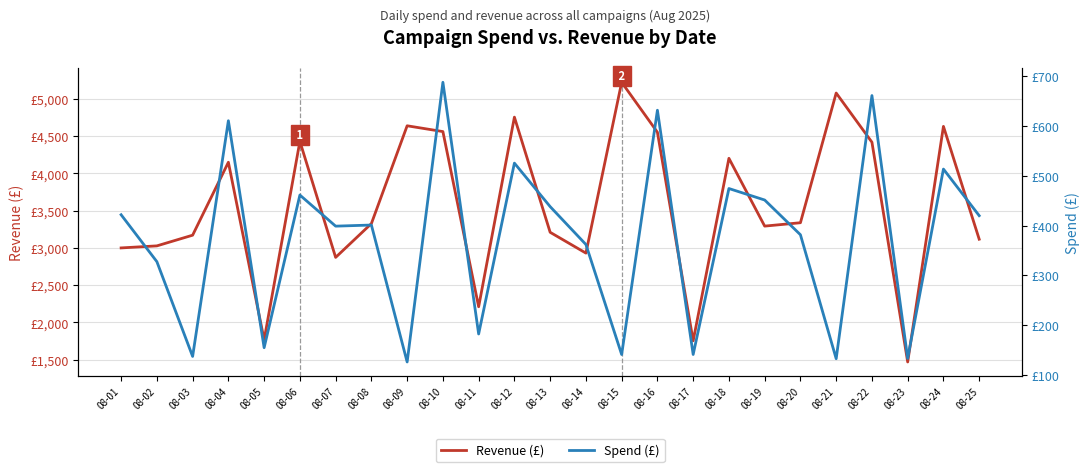

What is the maximum value for Revenue (£)?

5220.0